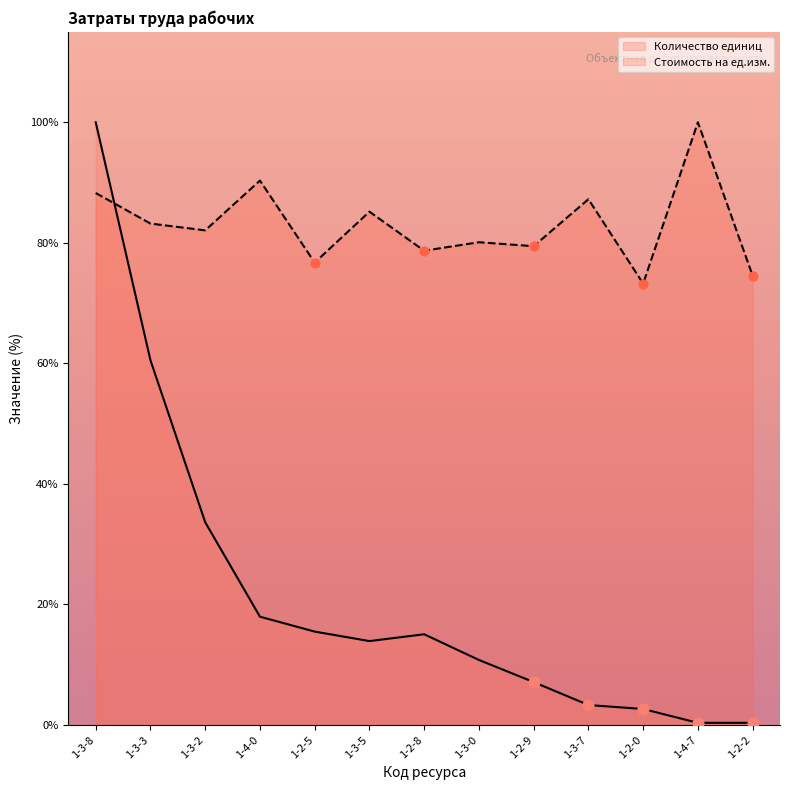

What is the total value across all series at 1-3-8?

188.3